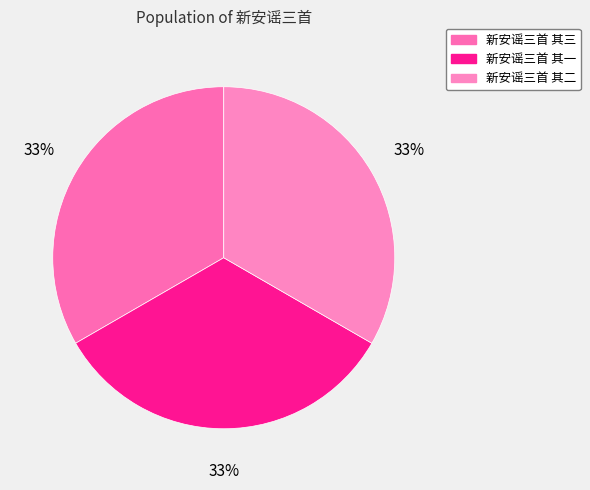

Does any single category account for the majority?

No